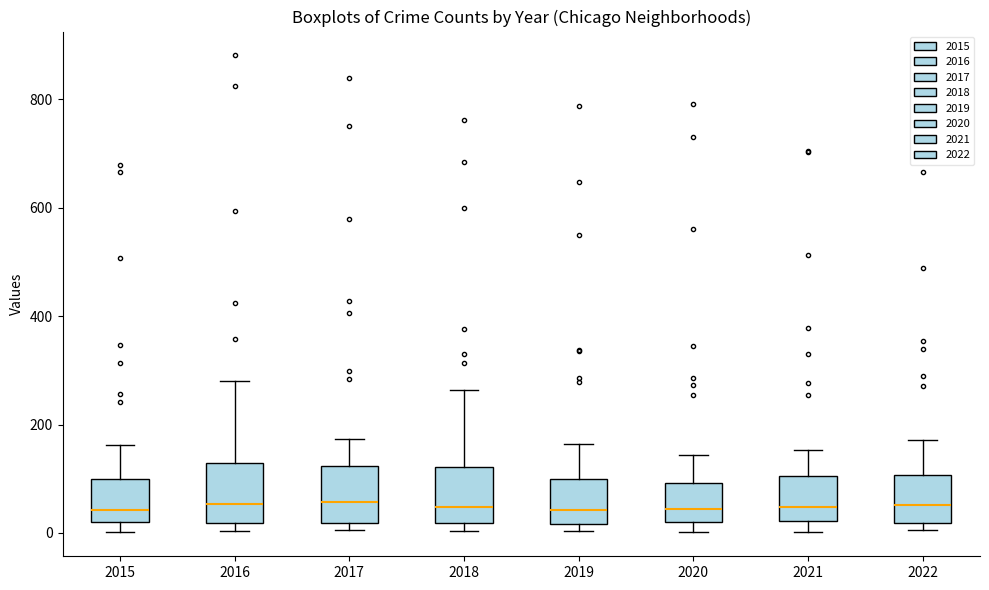

Reading left to right, read every box against the y-axis: the position of its median line, the range the box covers, and the ends of its whiskers. The values are not printed on the chart, so give them approximately, as read against the axis.

2015: median 40, box 20 to 100, whiskers 0 to 160
2016: median 60, box 20 to 120, whiskers 0 to 280
2017: median 60, box 20 to 120, whiskers 0 to 180
2018: median 40, box 20 to 120, whiskers 0 to 260
2019: median 40, box 20 to 100, whiskers 0 to 160
2020: median 40, box 20 to 100, whiskers 0 to 140
2021: median 40, box 20 to 100, whiskers 0 to 160
2022: median 60, box 20 to 100, whiskers 0 to 180